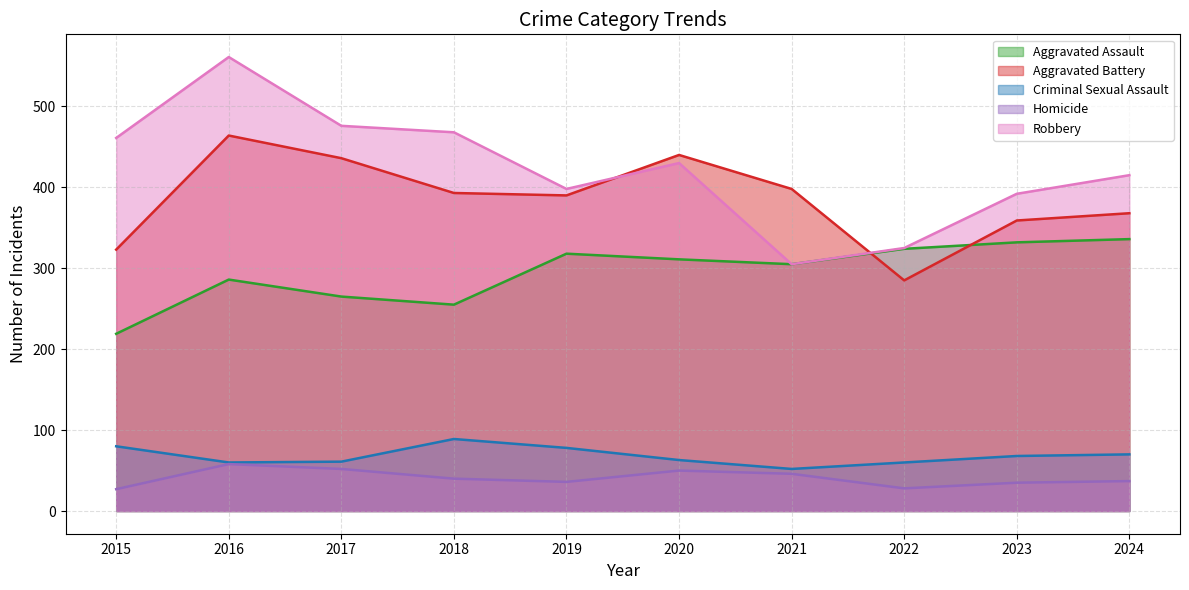

Where is the first local minimum for Criminal Sexual Assault?

2016